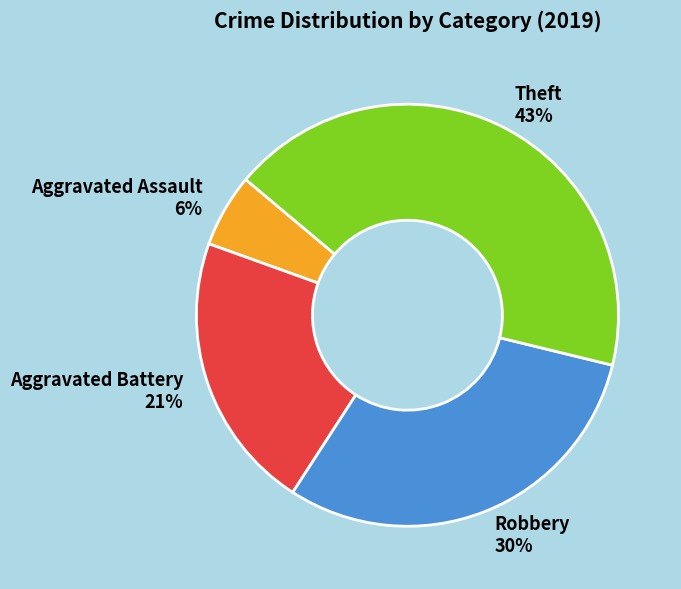

Does Robbery represent more than half of the total?

No